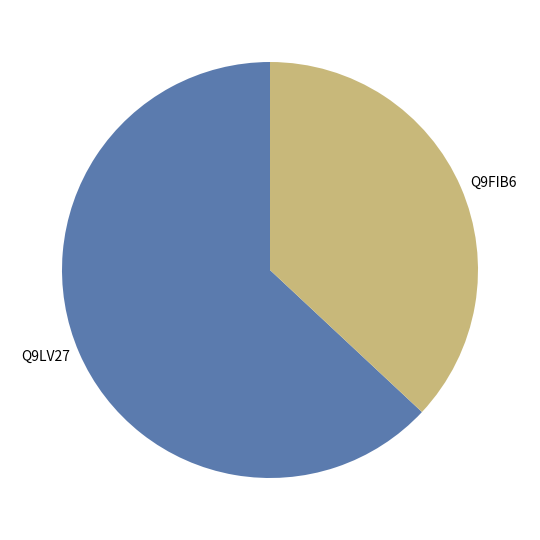

Is the sum of Q9LV27 and Q9FIB6 greater than half?

Yes